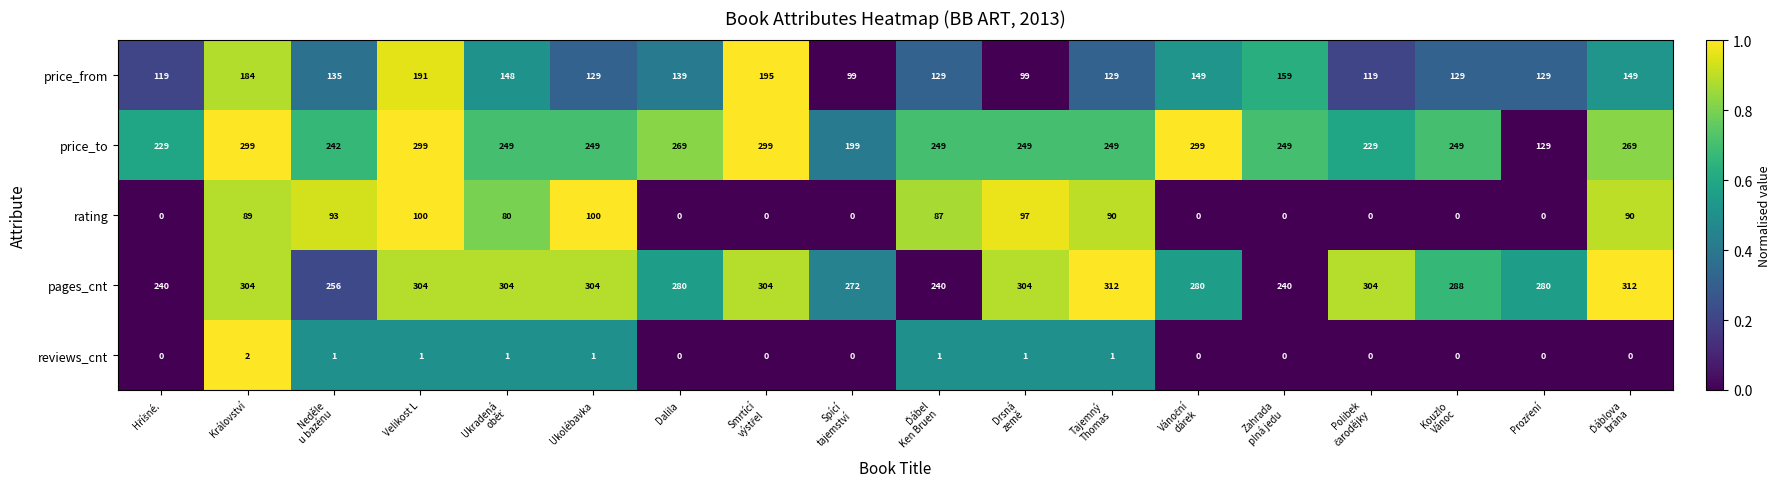

The rating series shows 59 at Dalila. True or false?

False